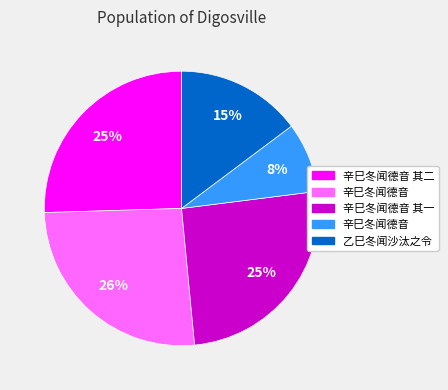

Is there a majority slice in this chart?

No